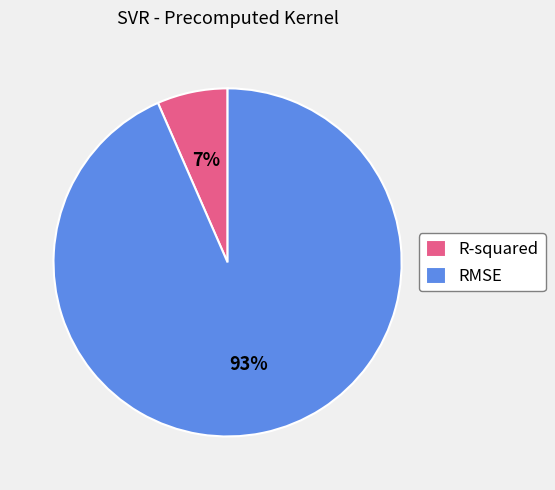

Does R-squared represent more than half of the total?

No